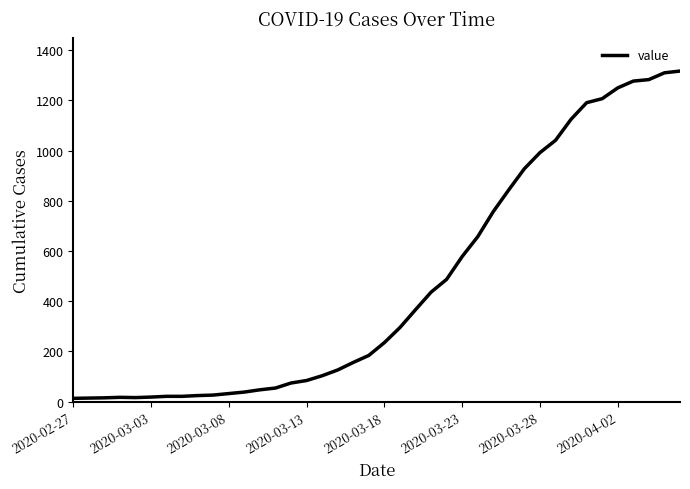

What is the difference between the maximum and minimum values?

1304